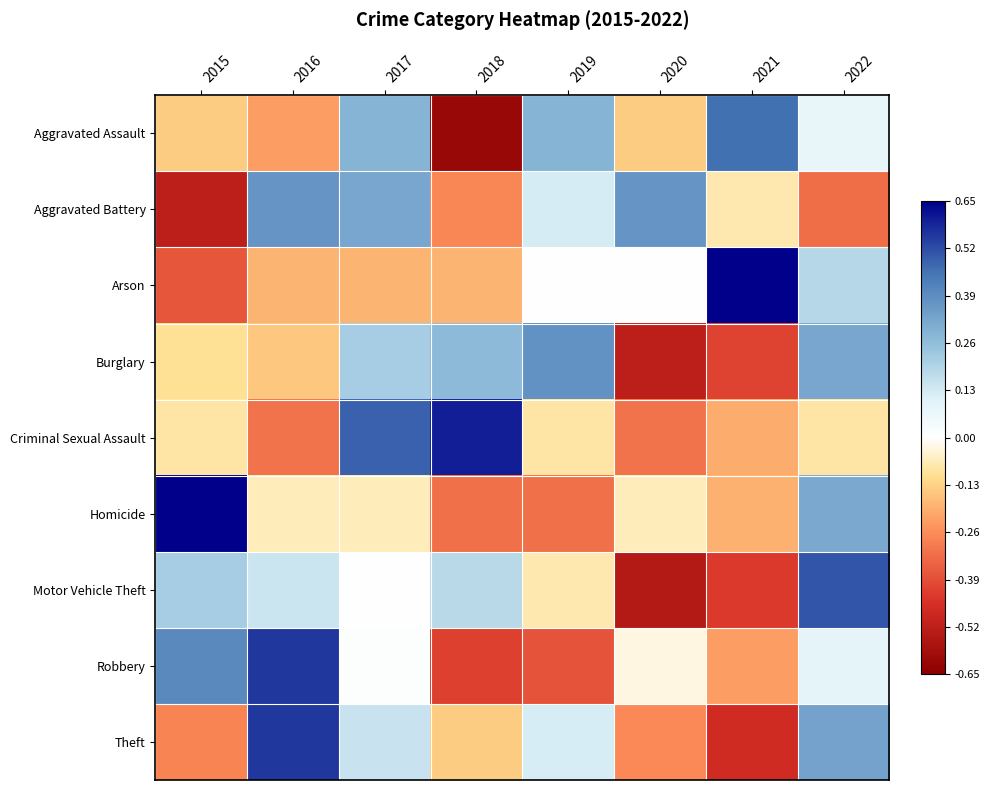

Between 2017 and 2015, which is larger?

2017